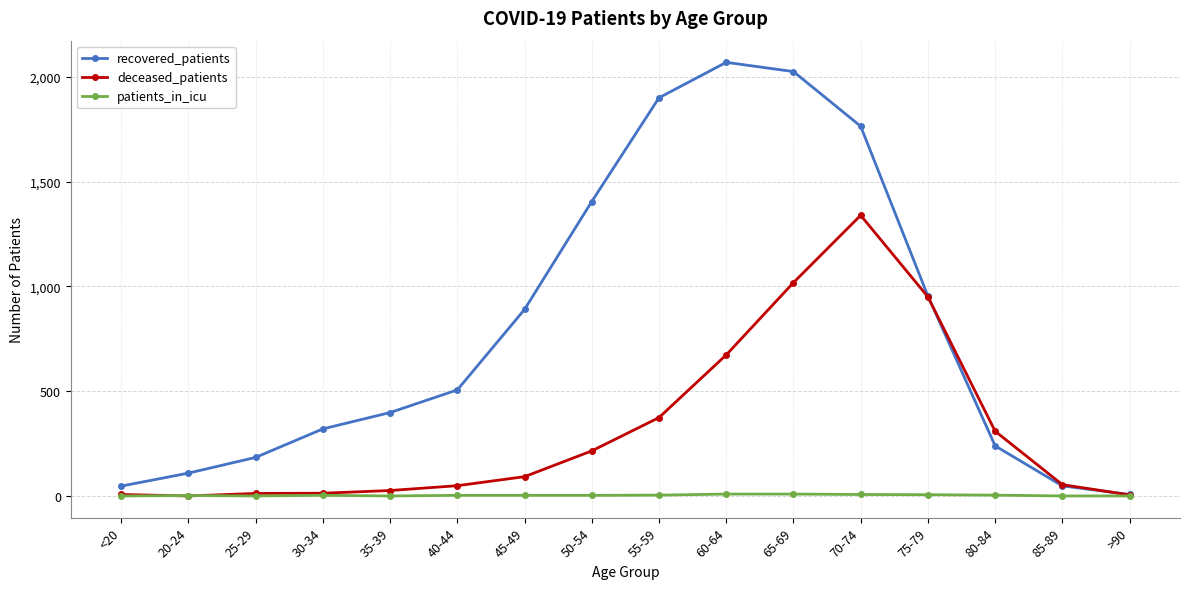

What is the maximum value for recovered_patients?

2069